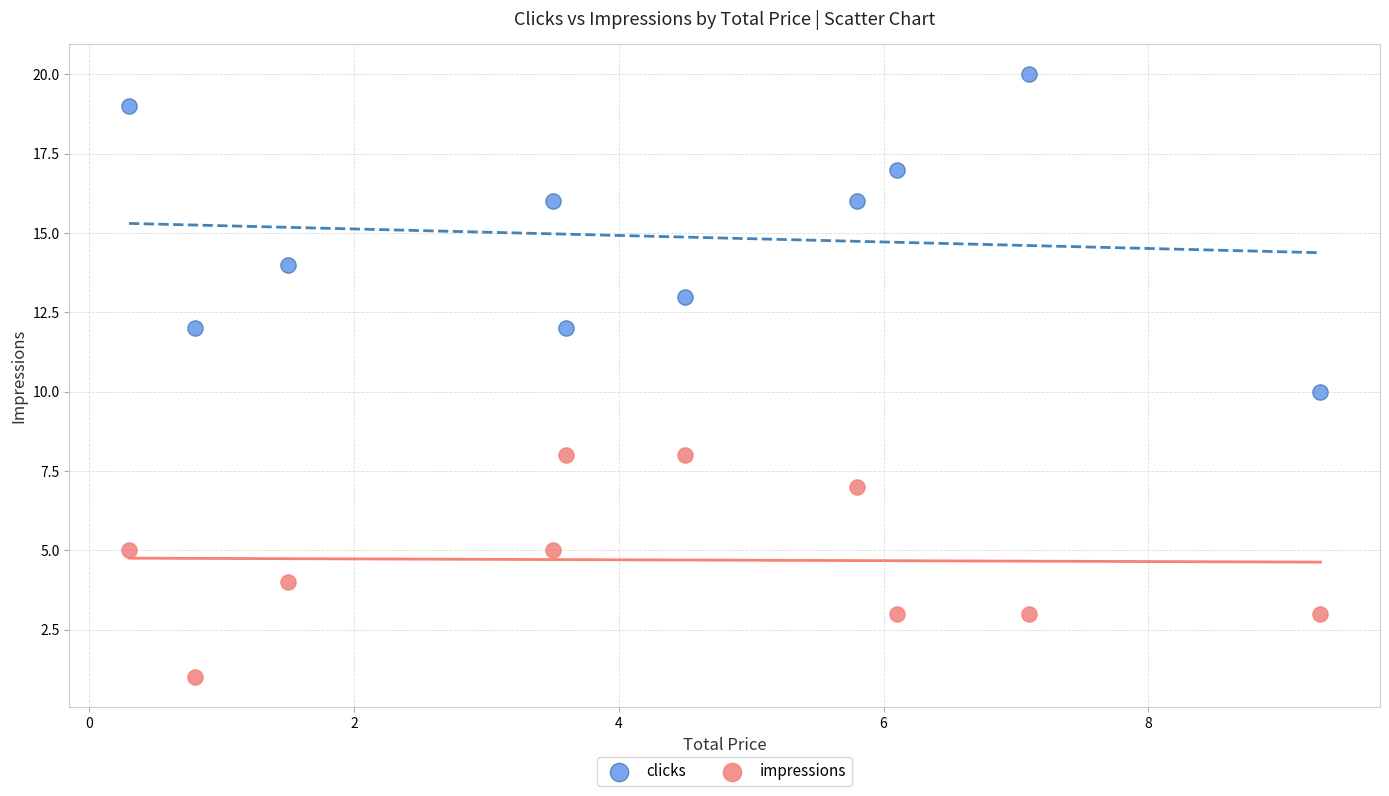

Which series reaches the maximum Y coordinate?

clicks